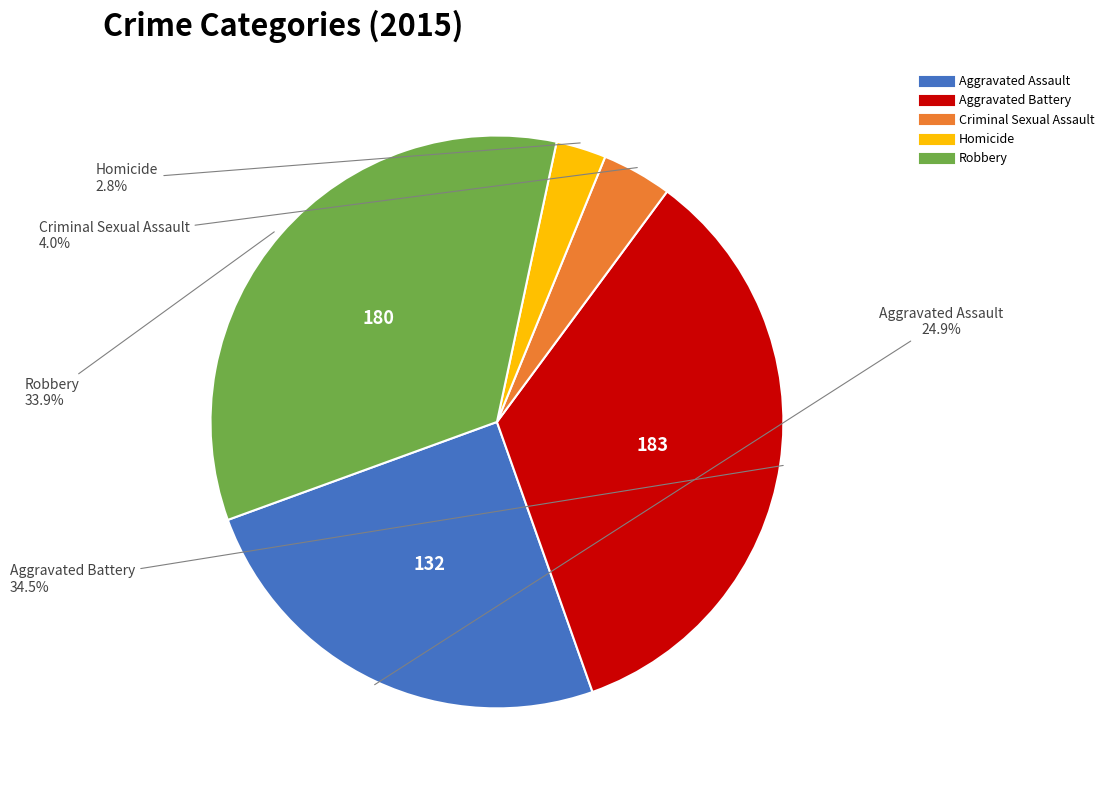

Is it true that Homicide is 3% of the pie?

True